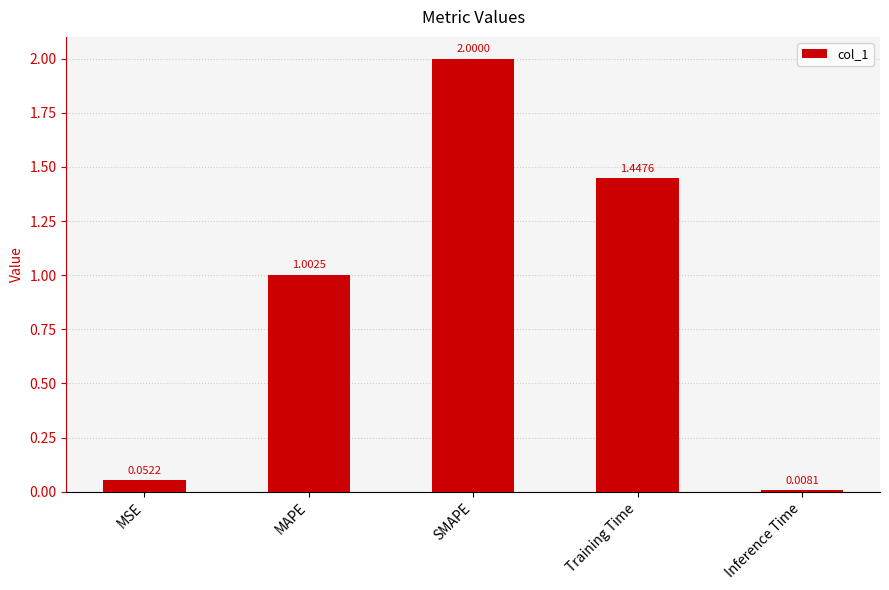

Which label corresponds to the smallest value in the chart?

Inference Time